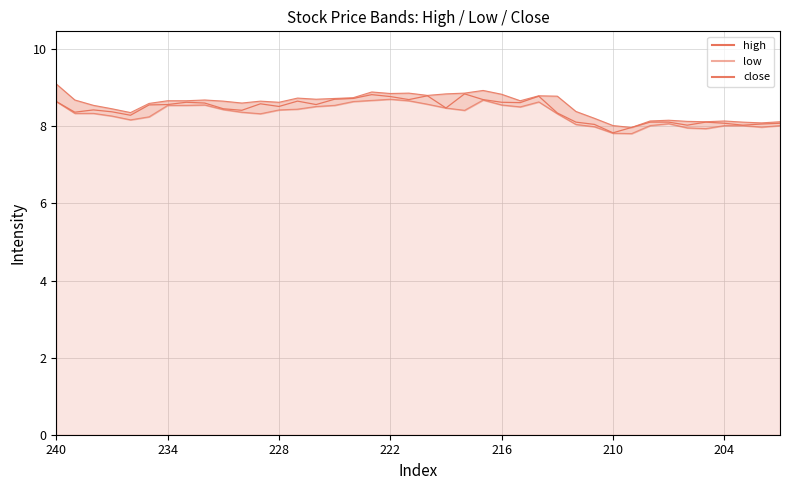

Between 234 and 8, which is larger?

234